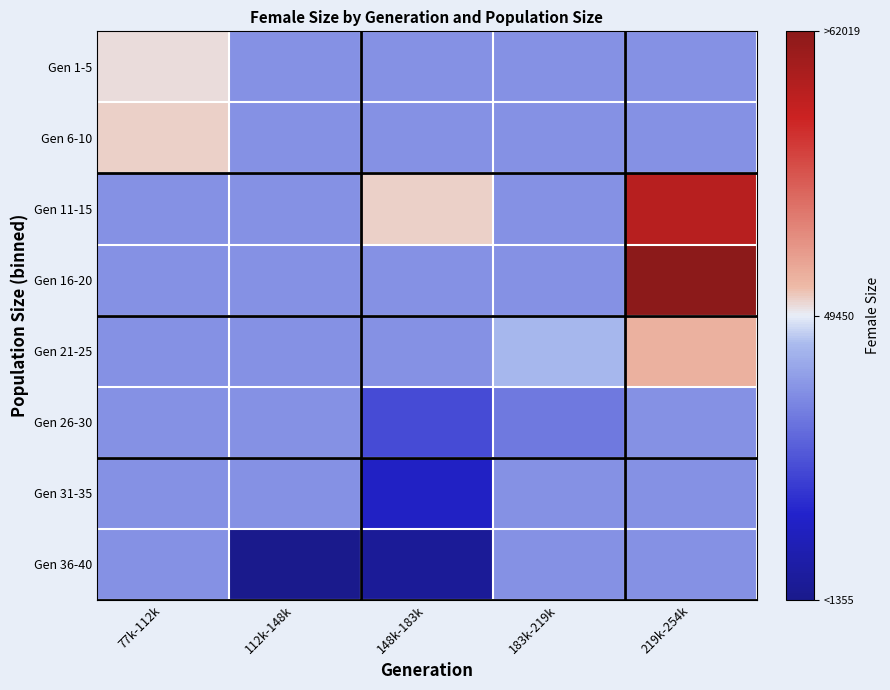

Which category has the lowest value across all series?

112k-148k